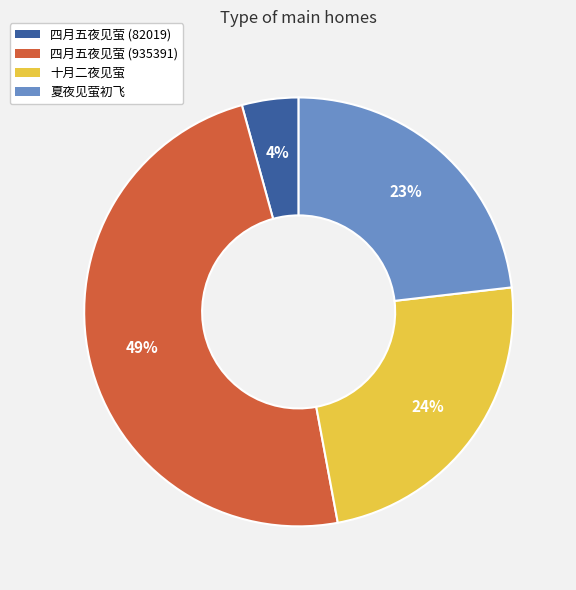

Is 四月五夜见萤 (82019) the majority of the pie?

No